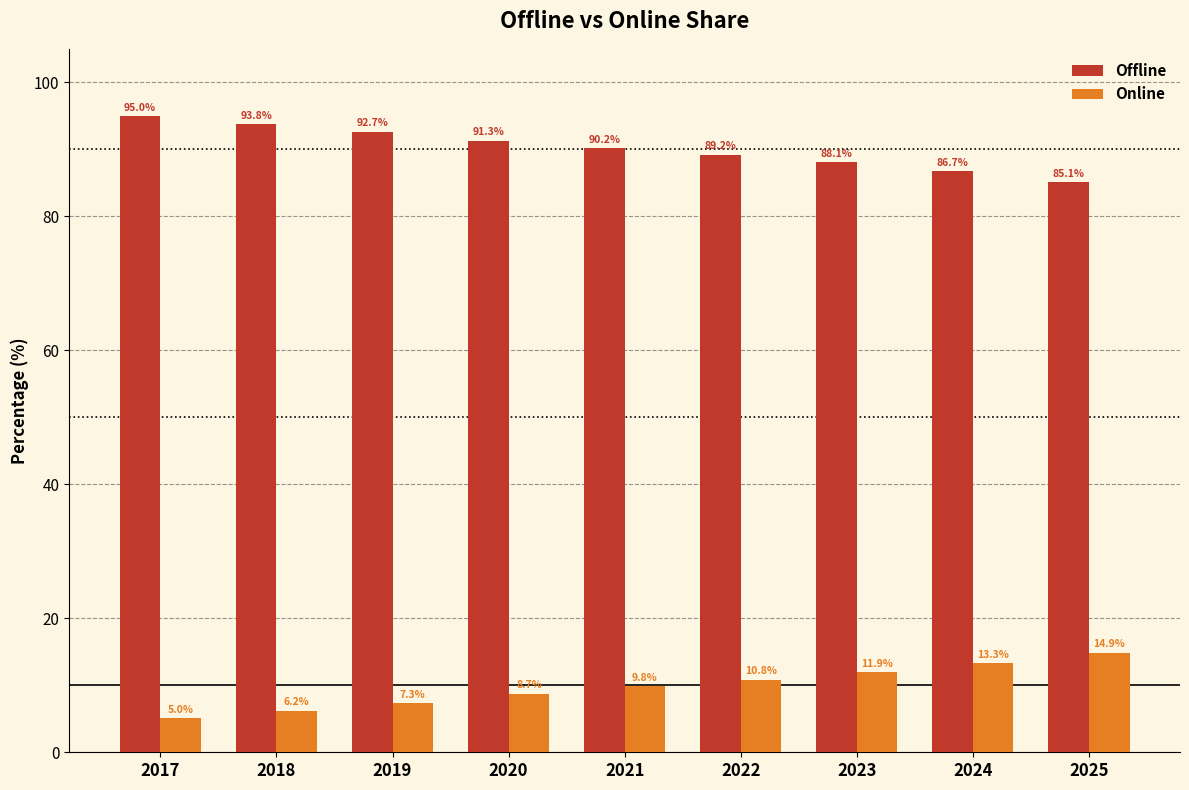

At which label is Online closest to 9?

2020